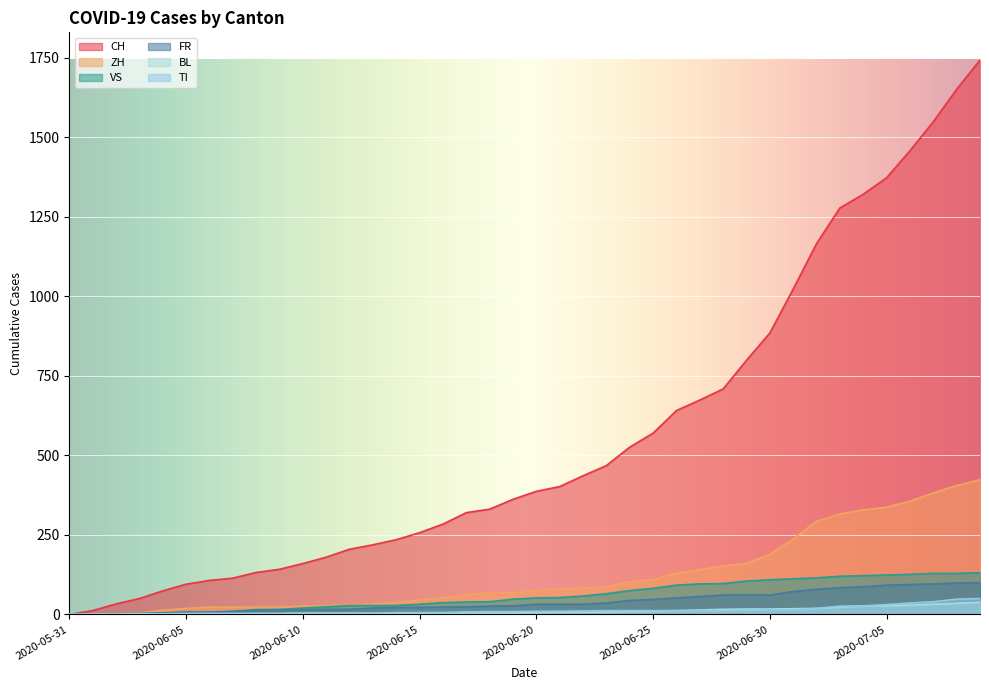

How many data points does each series have?

40